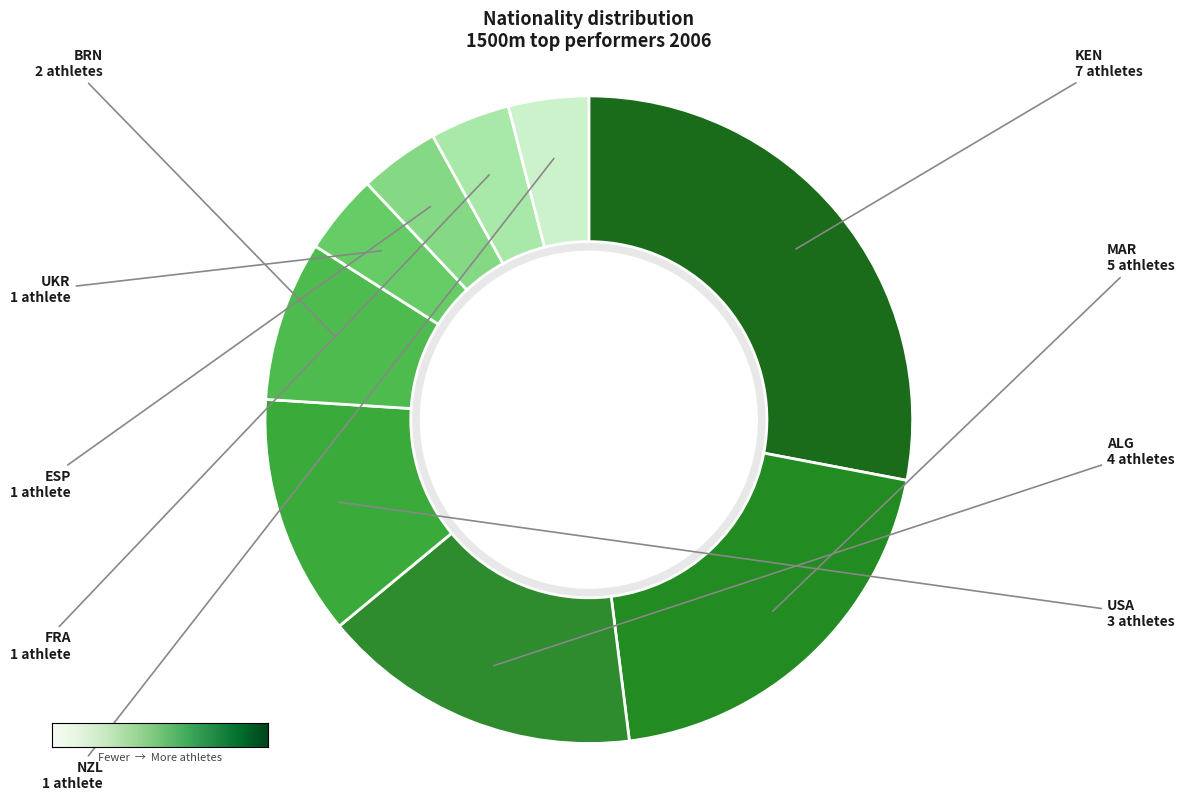

Does any single category account for the majority?

No